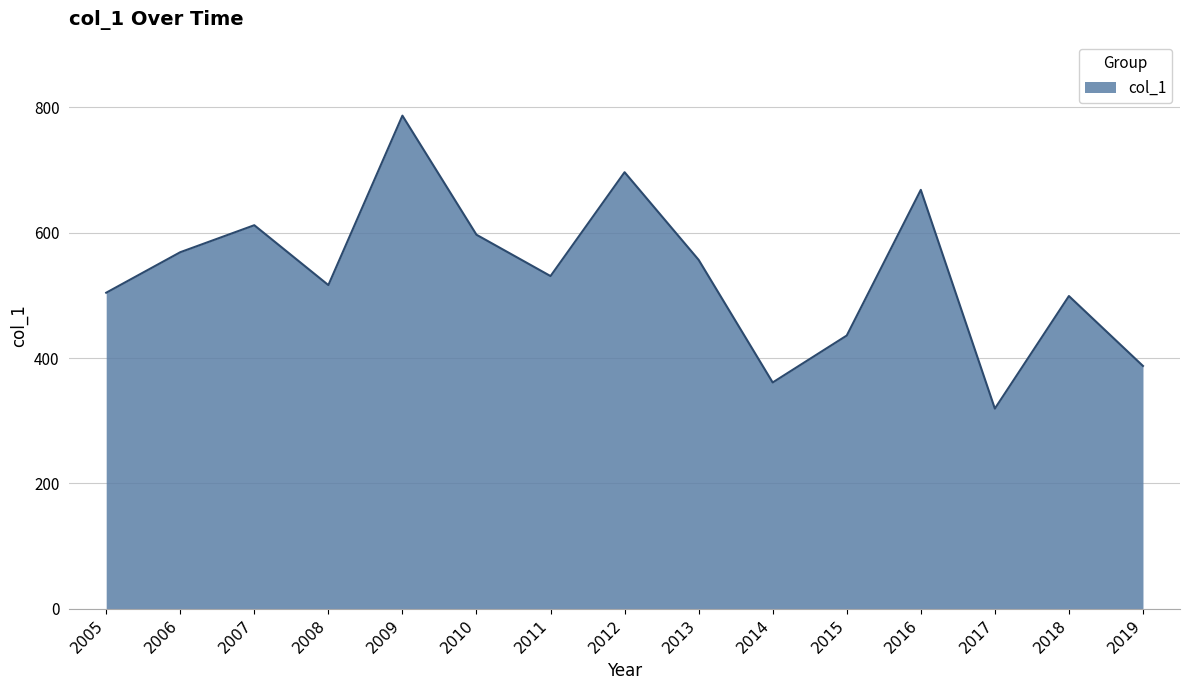

What is the smallest value displayed?

319.3